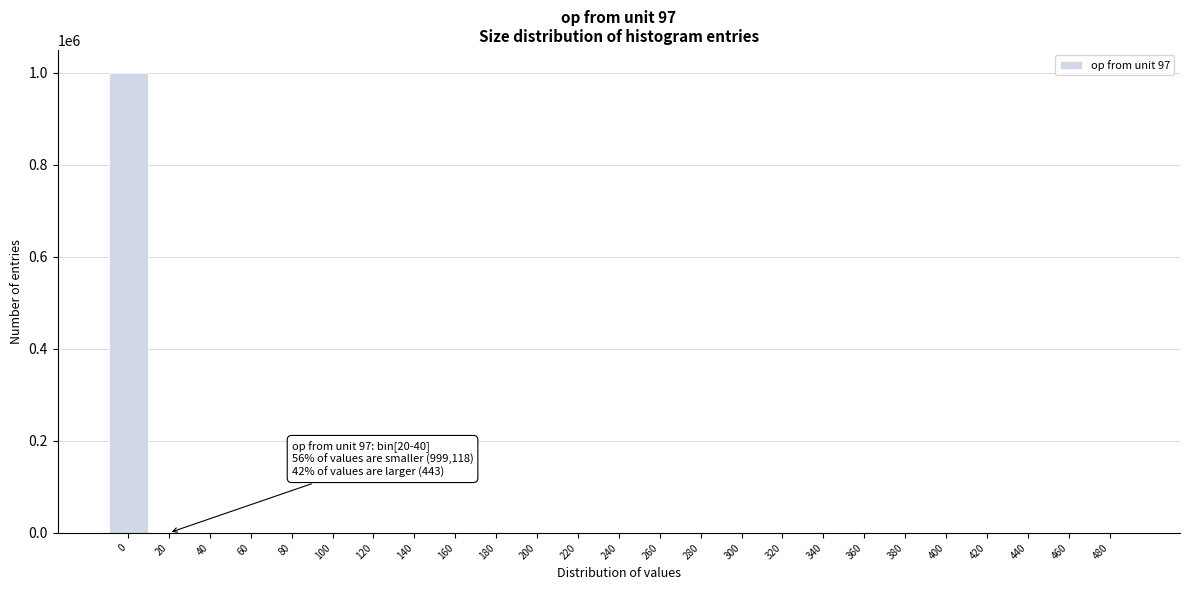

What is the greatest value displayed?

999118